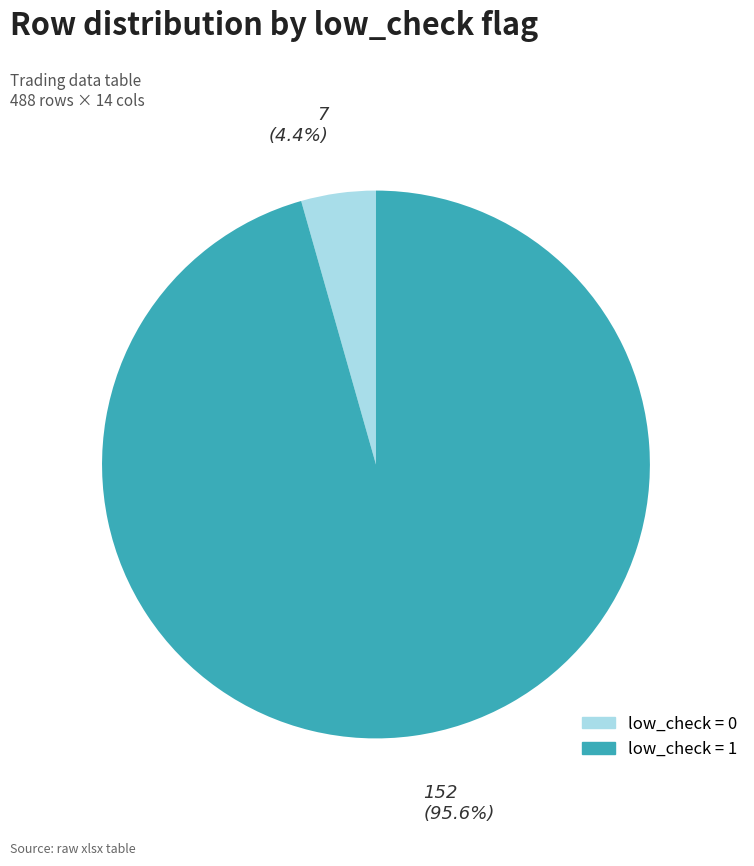

To the nearest percent, what is the difference between the largest and smallest slice percentages?

91%